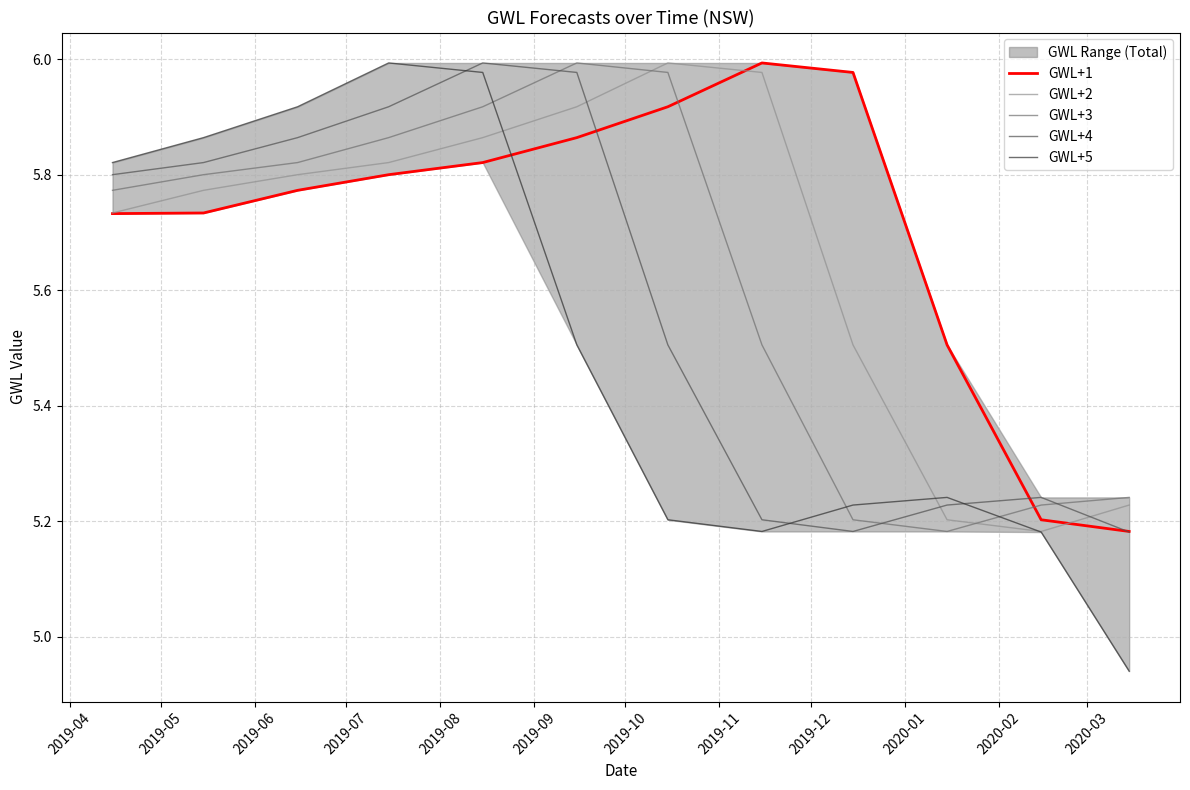

After their last crossing, which series has the higher values: GWL+3 or GWL+4?

GWL+3